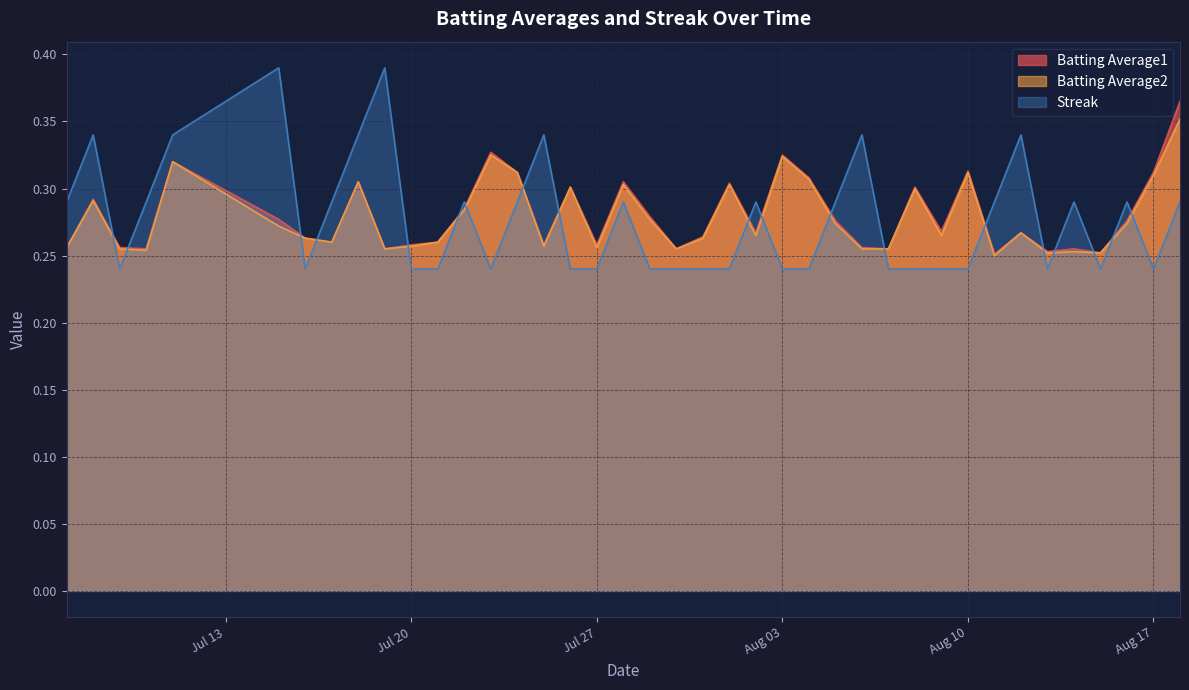

True or false: Batting Average1 and Streak intersect in this chart.

True